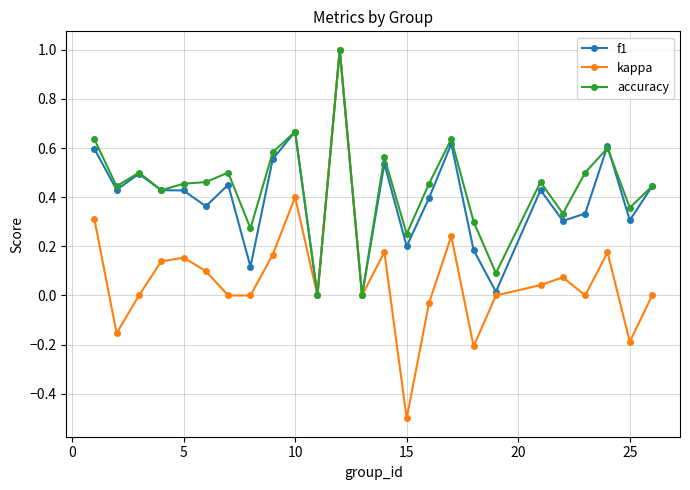

Which series has the largest range (max minus min)?

kappa